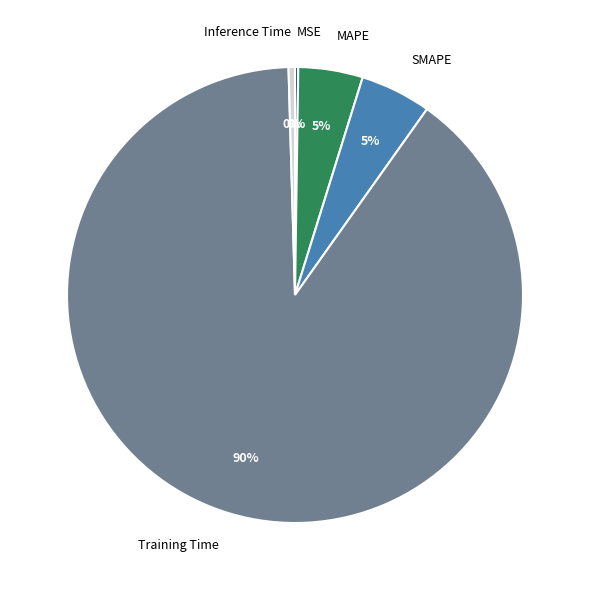

Which category has the biggest portion of the pie?

Training Time